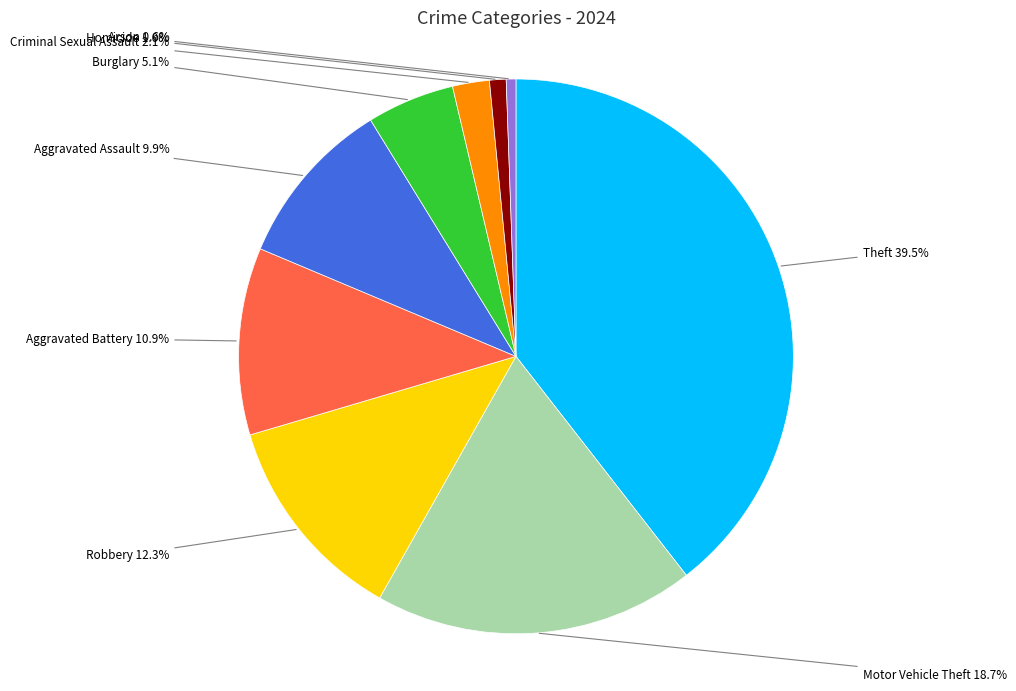

Which slice is the largest?

Theft